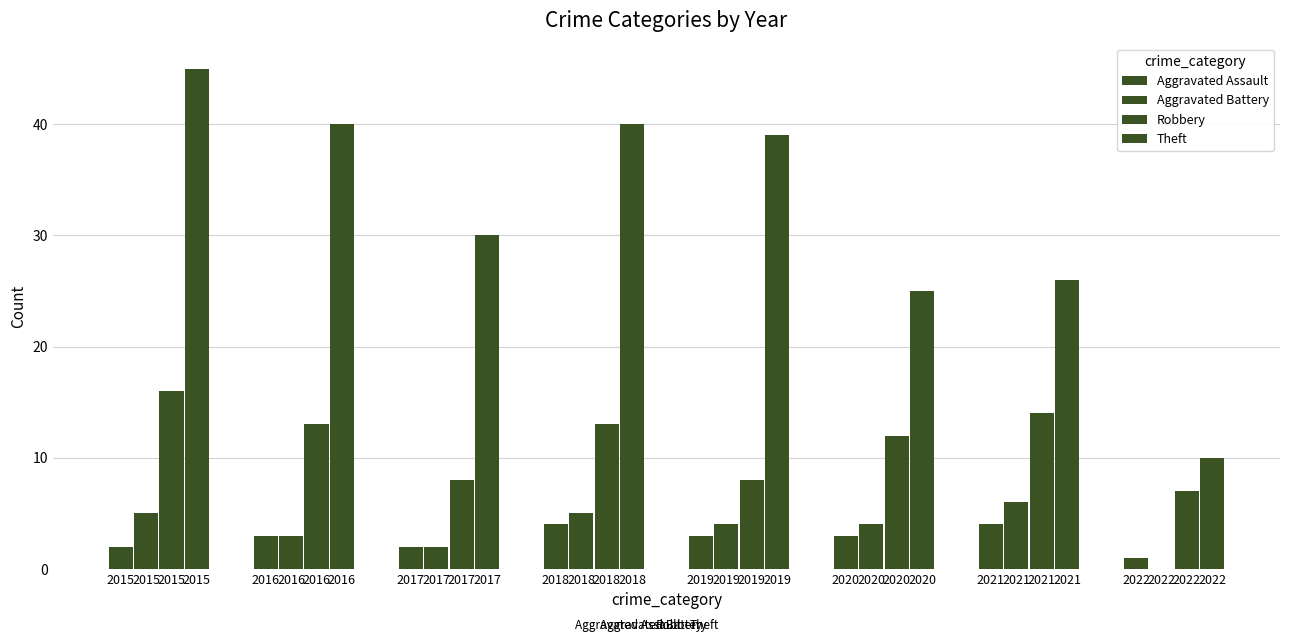

How many categories are shown in the chart?

8